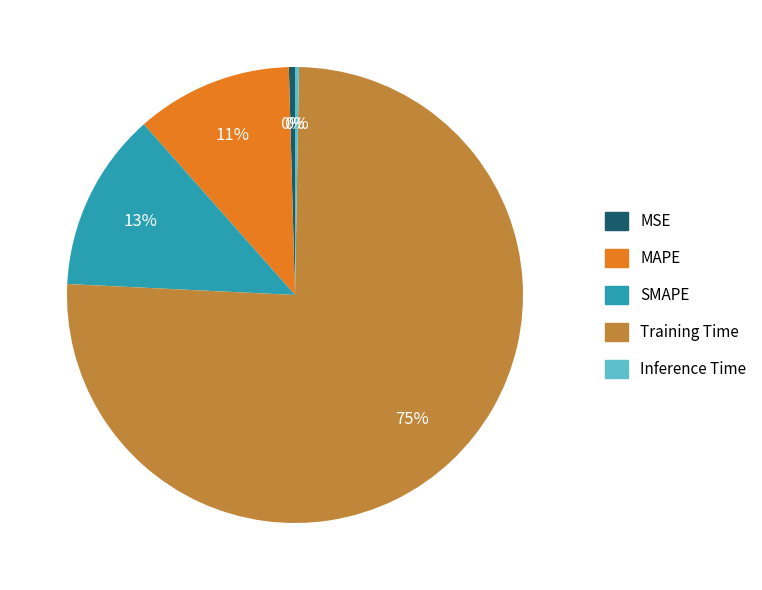

Which category accounts for the majority?

Training Time